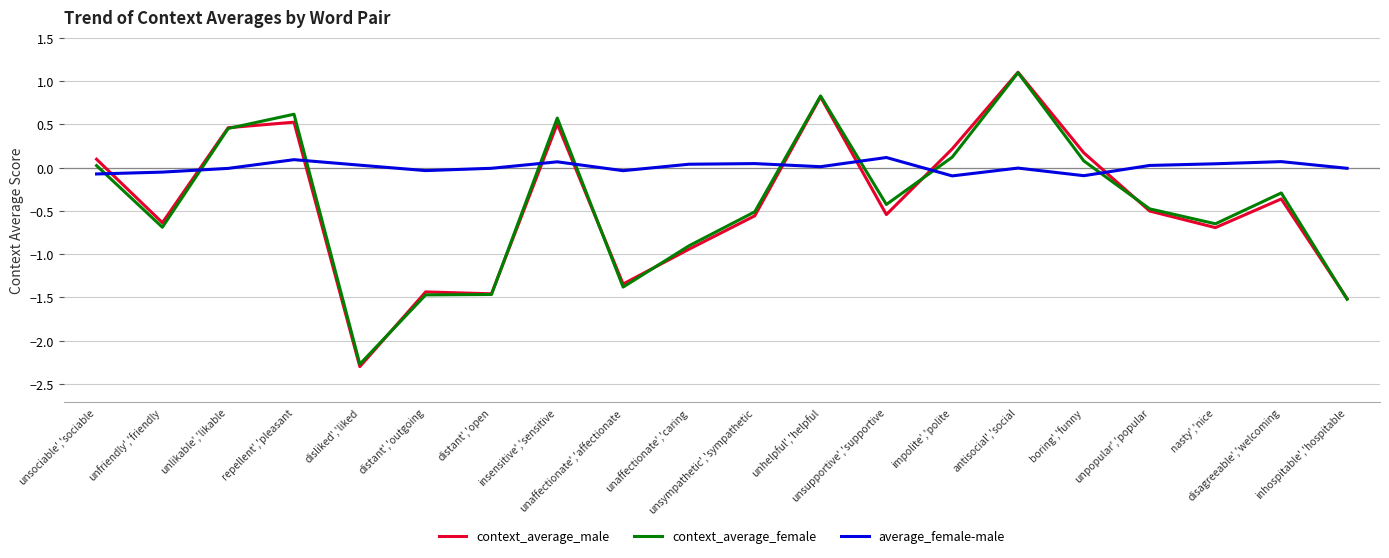

Which series has the largest range (max minus min)?

context_average_male